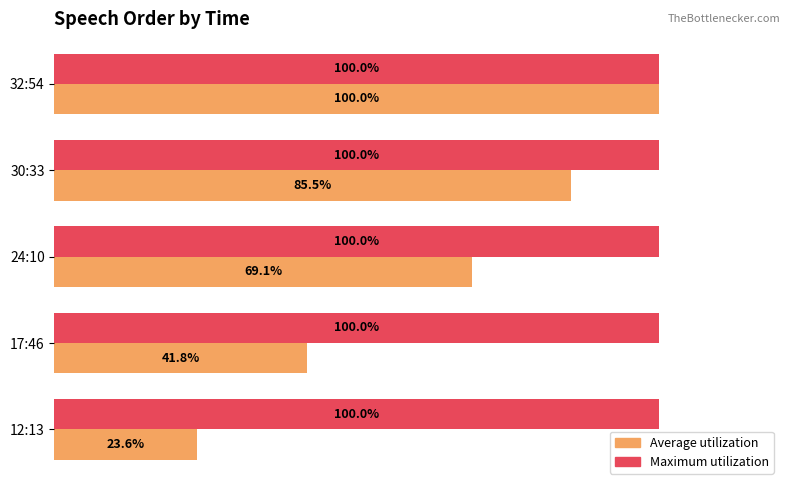

Which series has the largest range (max minus min)?

Average utilization